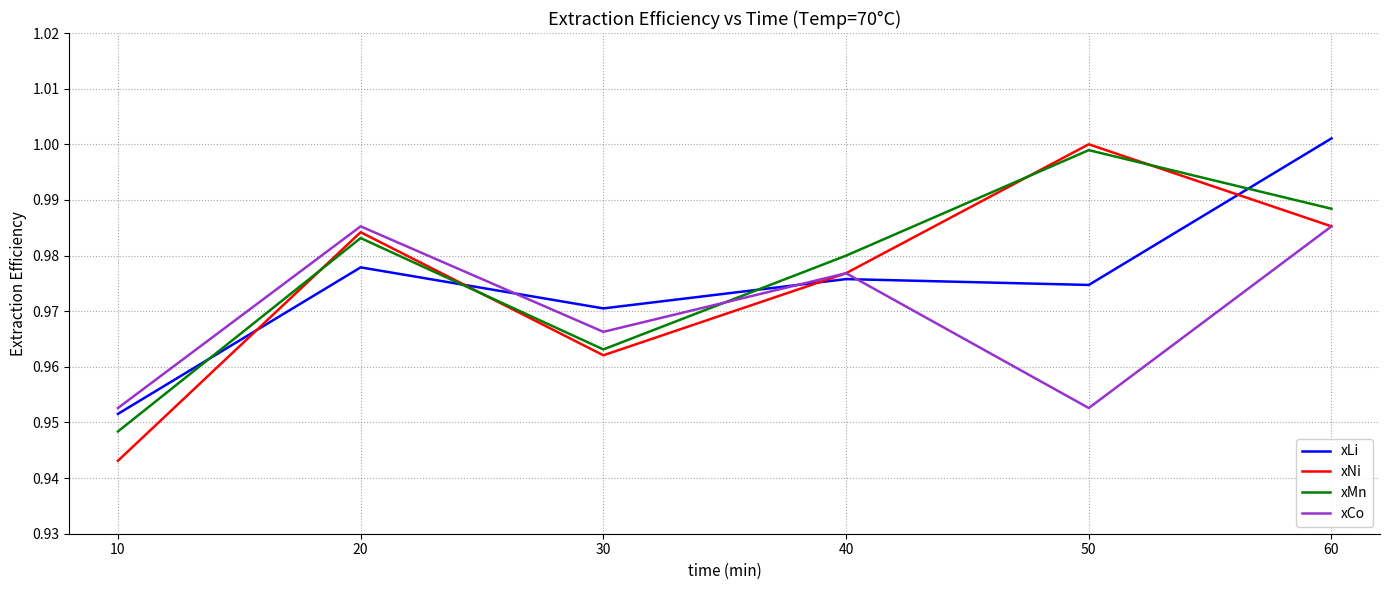

The value of xNi at 60 is 1.0. True or false?

True